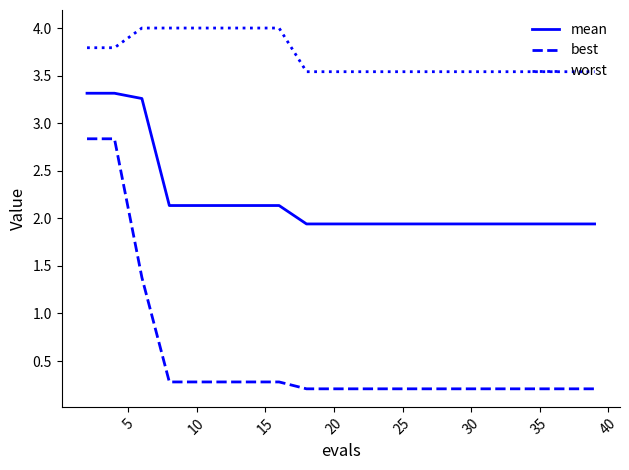

List the series in order of their peak value, highest first.

worst, mean, best